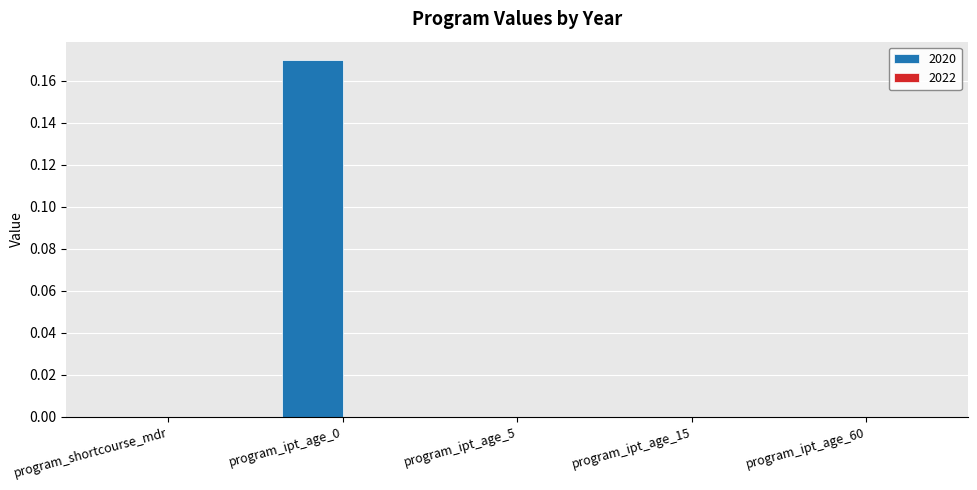

The chart shows a value of -0.1 at program_ipt_age_15. True or false?

False